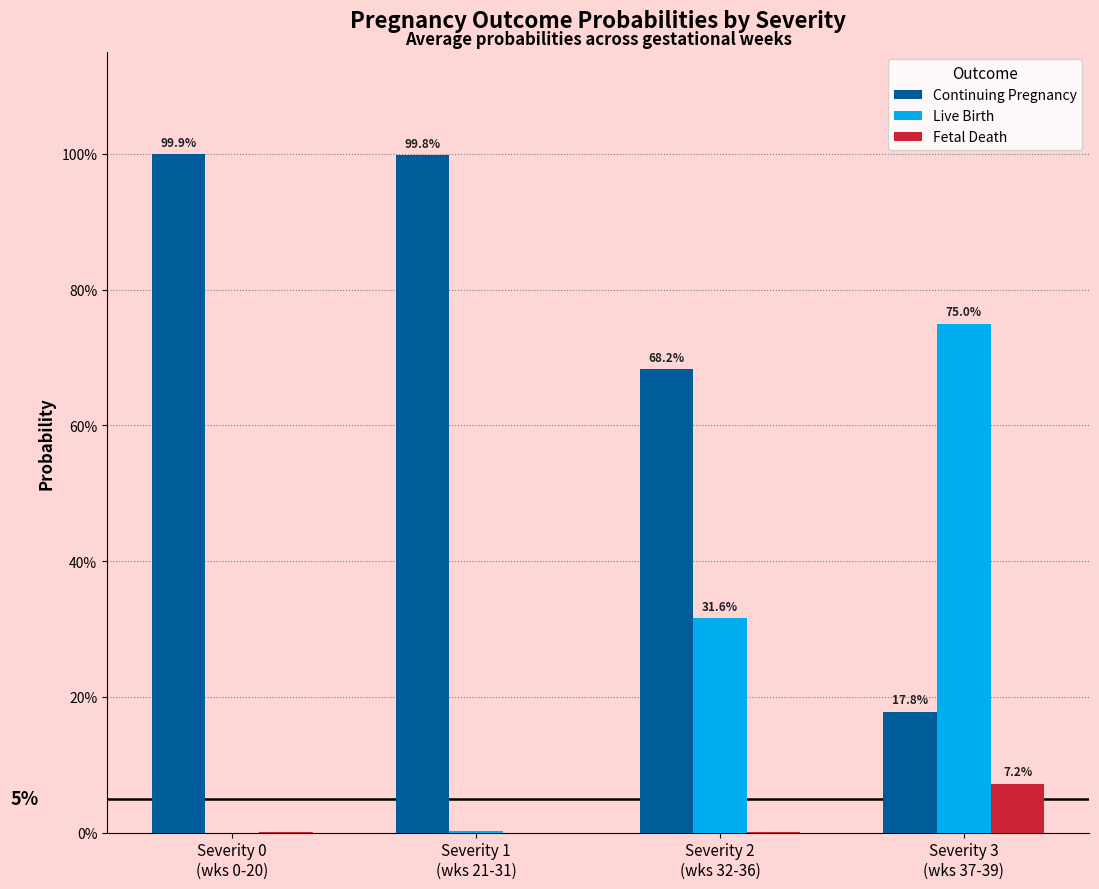

List the labels in order of Fetal Death value, smallest first.

Severity 1
(wks 21-31), Severity 0
(wks 0-20), Severity 2
(wks 32-36), Severity 3
(wks 37-39)